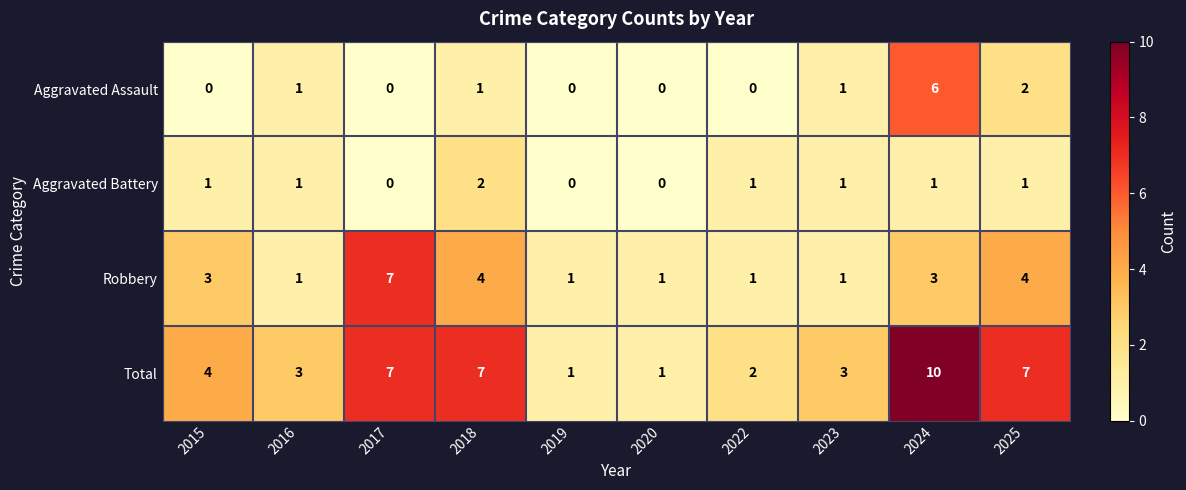

Which series has the largest total across all categories?

Total